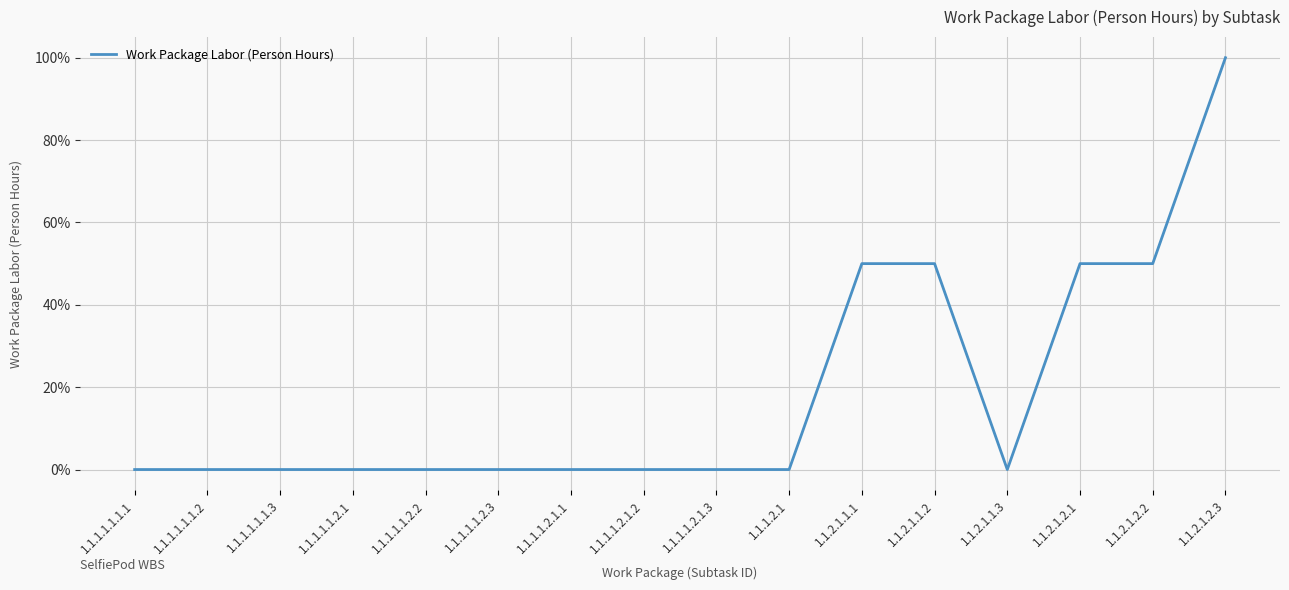

Approximately how many times larger is the value at 1.1.2.1.2.3 compared to 1.1.2.1.1.2?

2.0